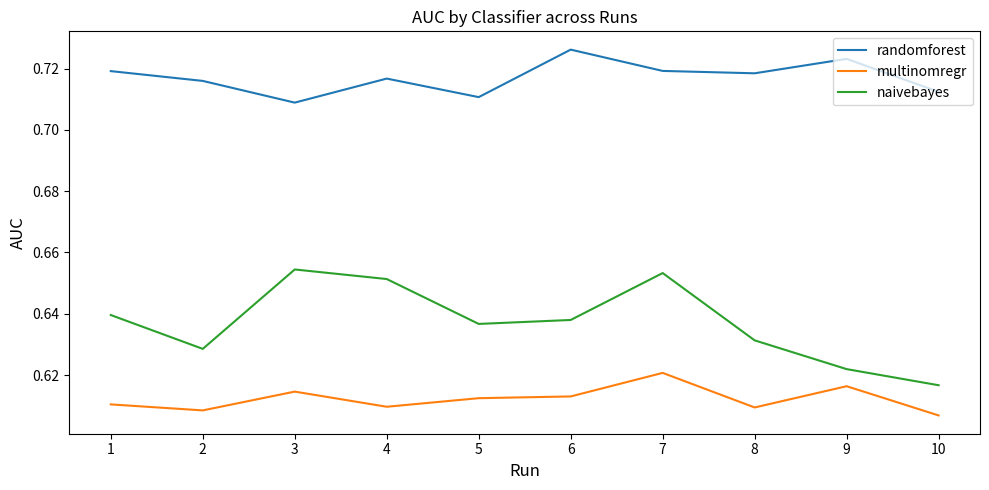

What is the spread (max minus min) of values at 3?

0.1